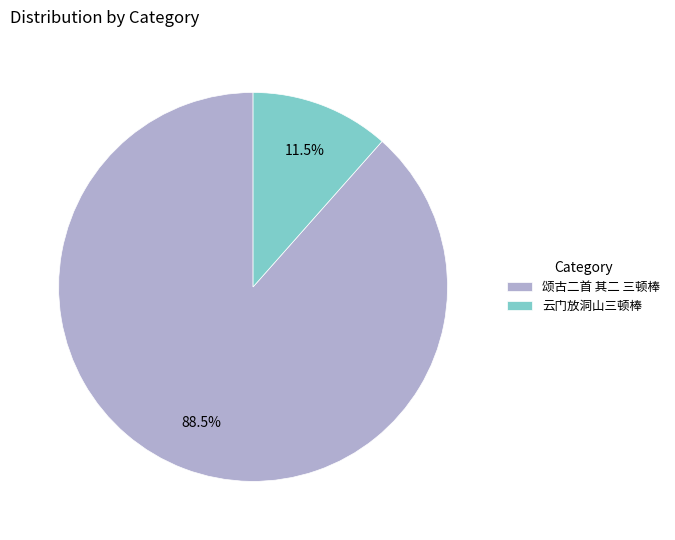

Count the number of slices in the pie.

2